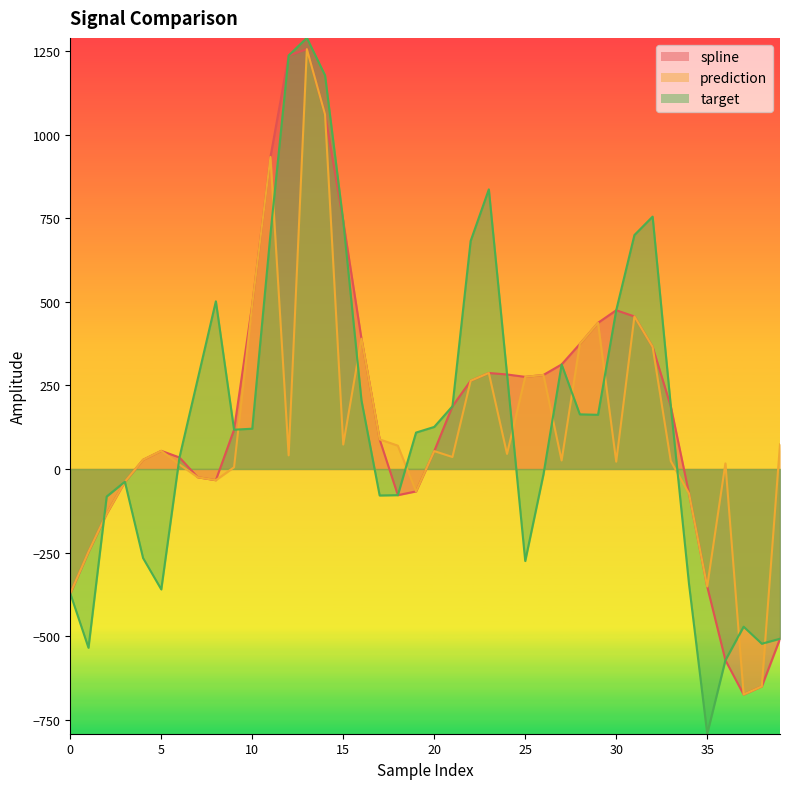

Between 15 and 3, which is larger?

15